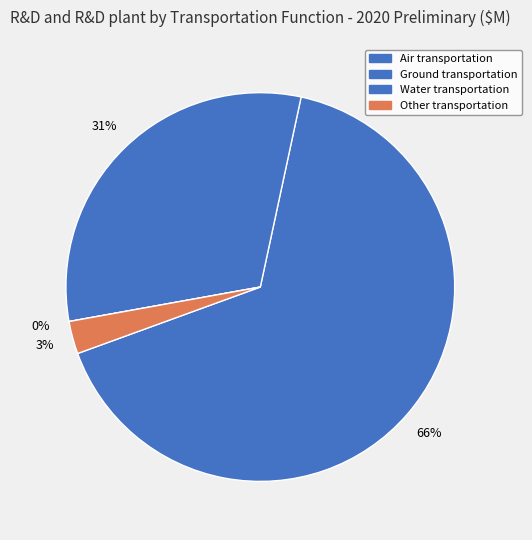

To the nearest percent, what percentage of the pie is Other transportation (407) (DOT)?

3%